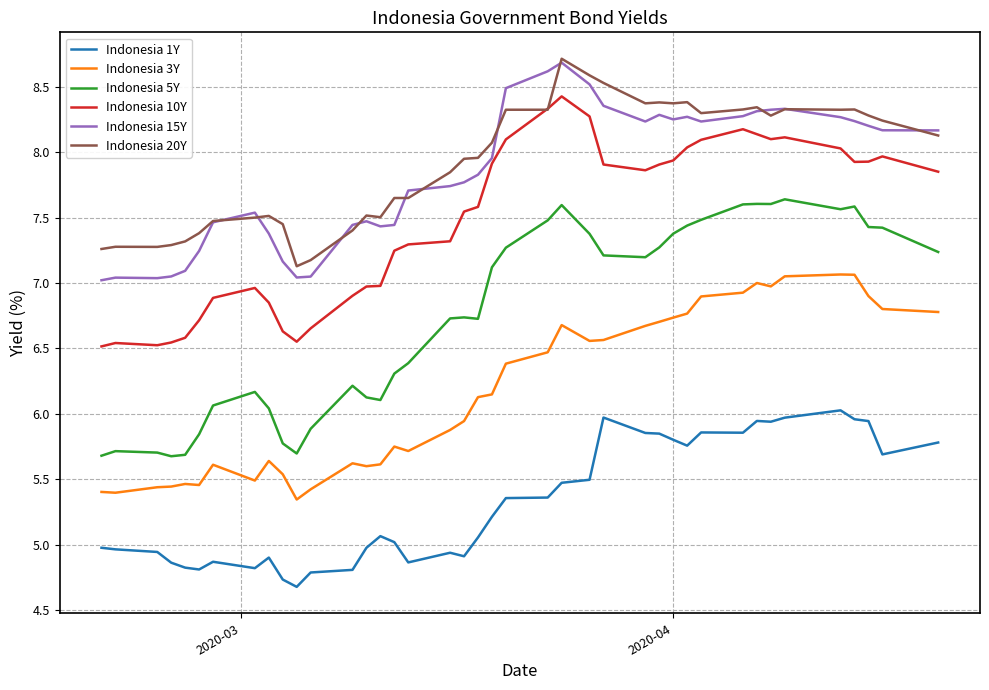

What is the minimum value shown in the chart?

4.7